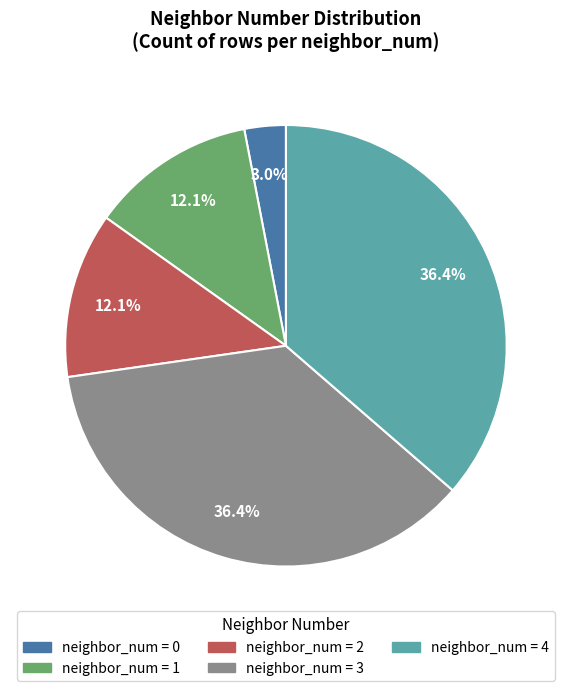

Is there a majority slice in this chart?

No